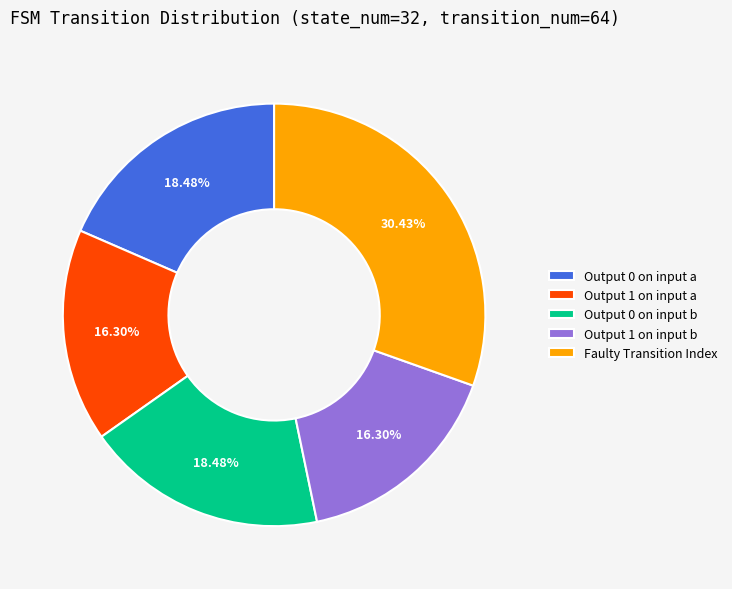

Is there a majority slice in this chart?

No